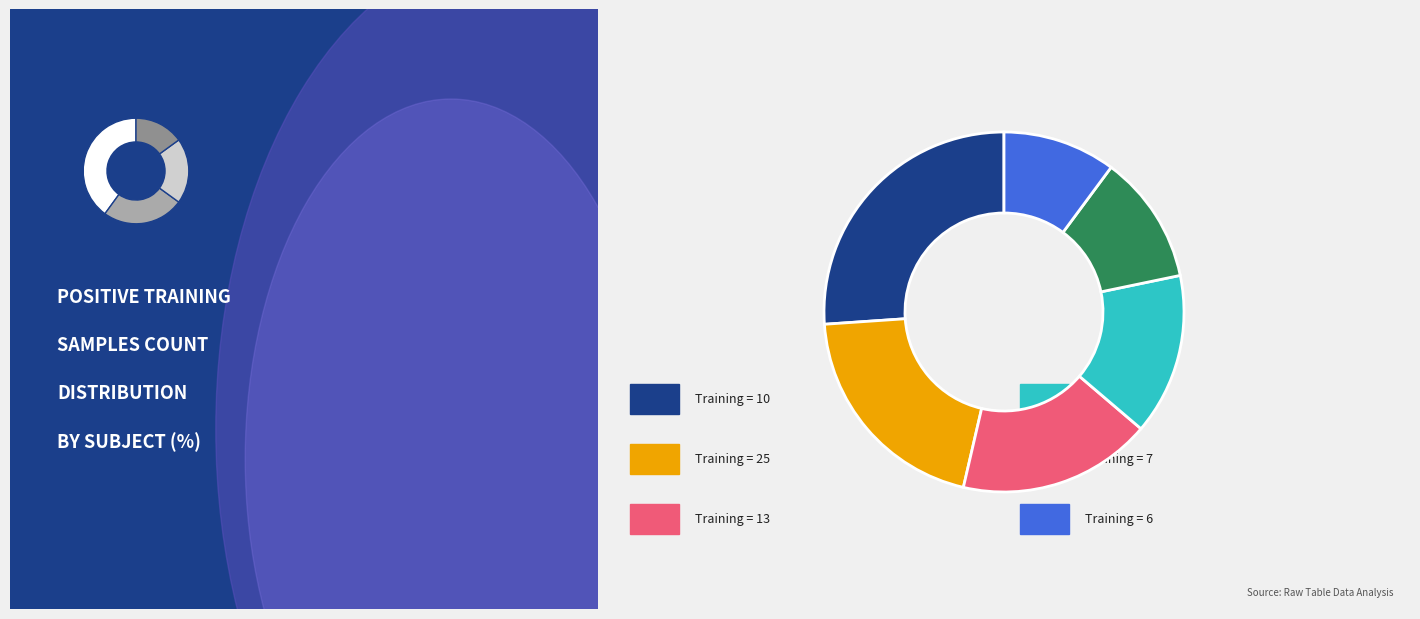

What is the ratio of the value at 13 to the value at 25?

0.9